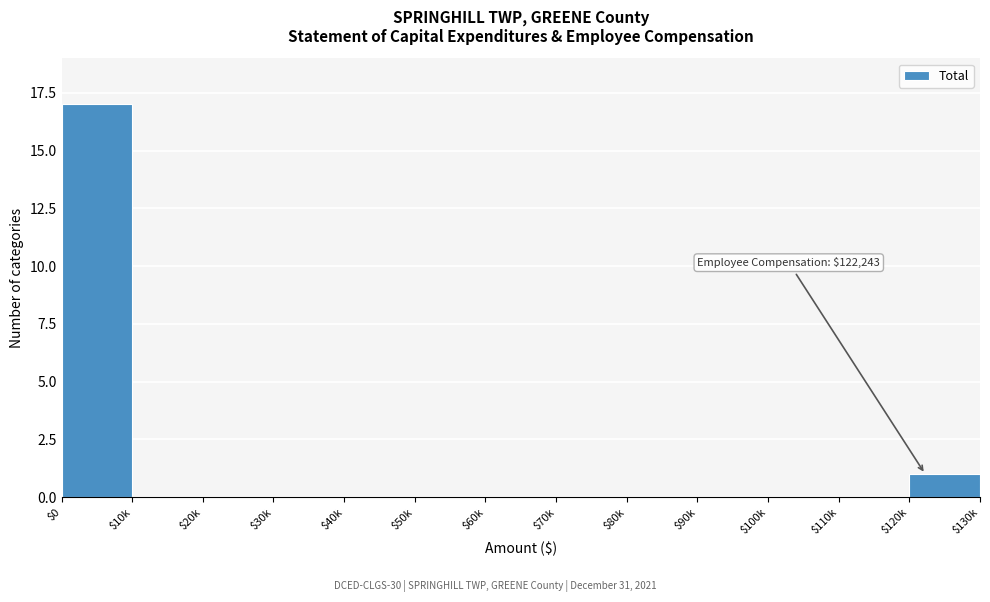

What is the greatest value displayed?

17